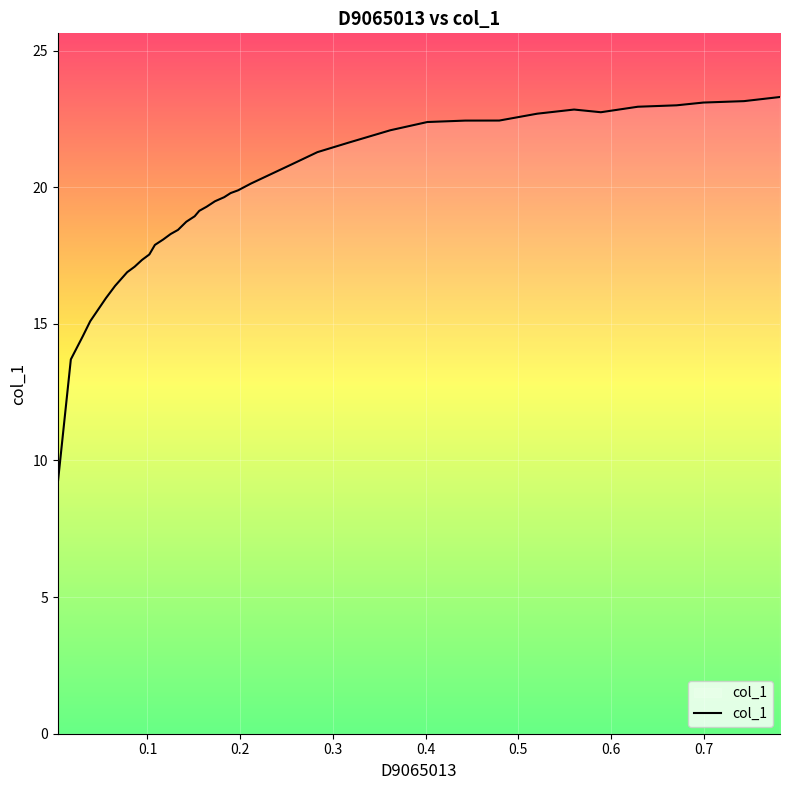

What is the maximum value shown in the chart?

23.3